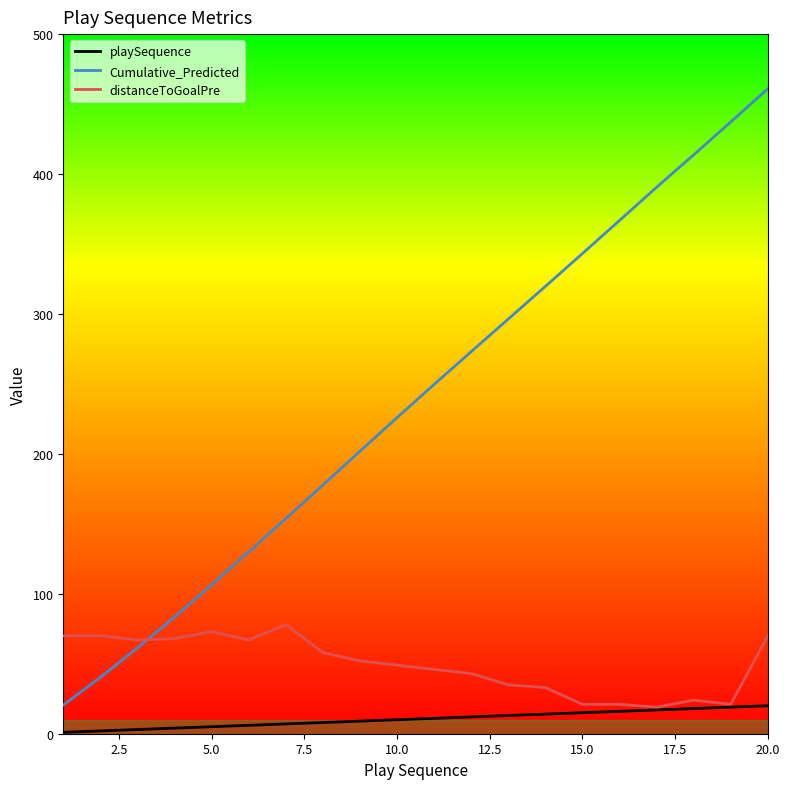

Which series has the largest total across all categories?

Cumulative_Predicted